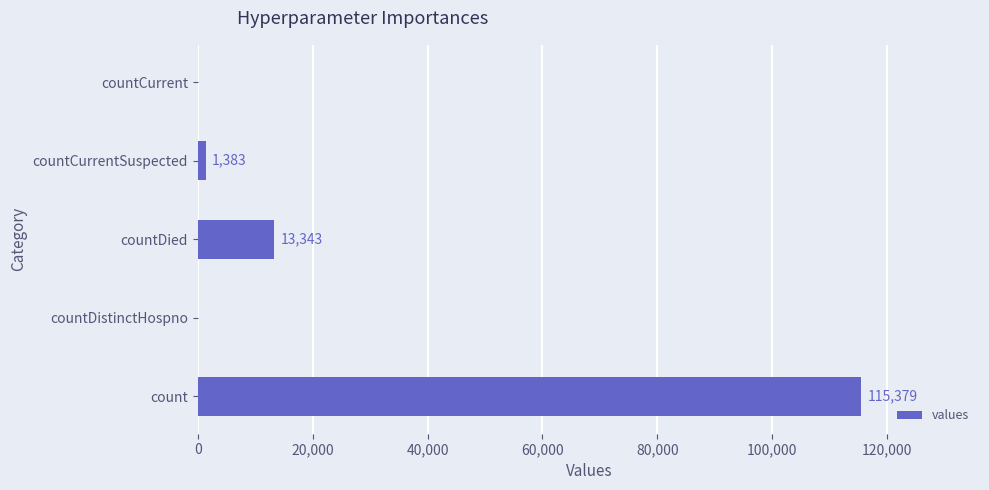

How many distinct data groups are displayed?

1